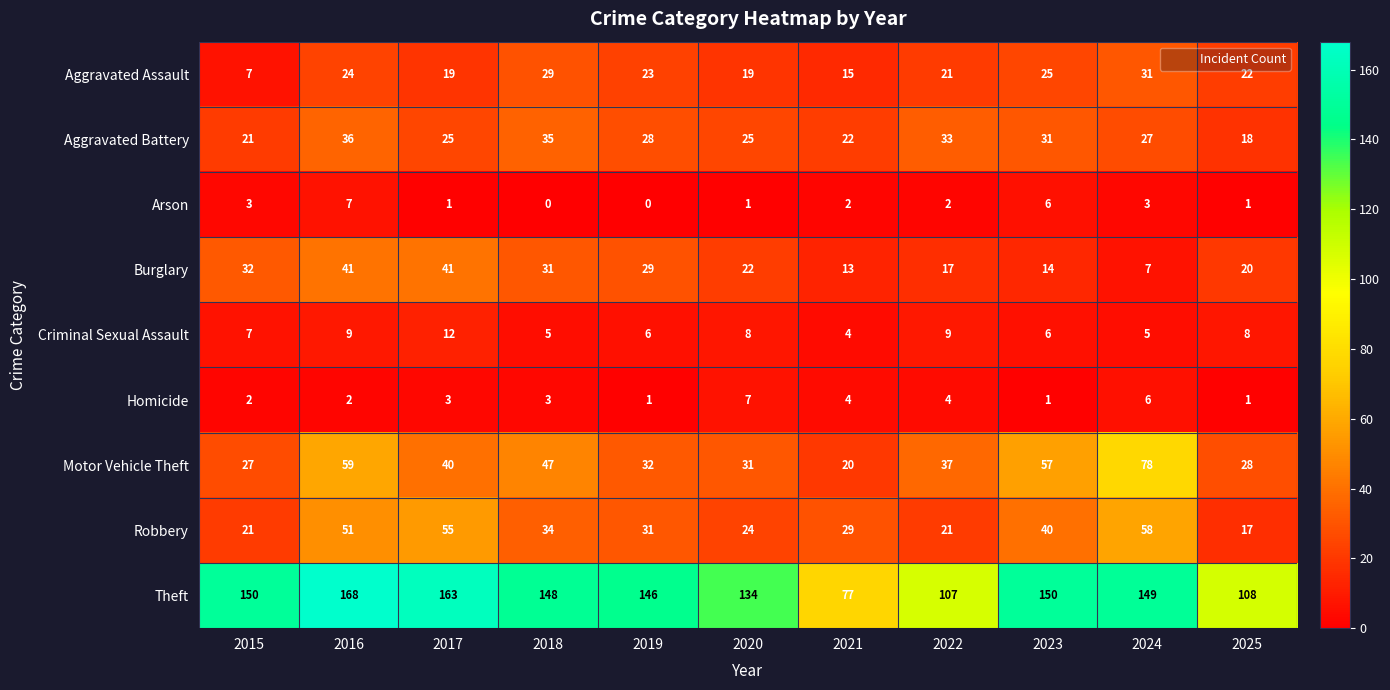

At 2016, list the series in order from largest to smallest.

Theft, Motor Vehicle Theft, Robbery, Burglary, Aggravated Battery, Aggravated Assault, Criminal Sexual Assault, Arson, Homicide